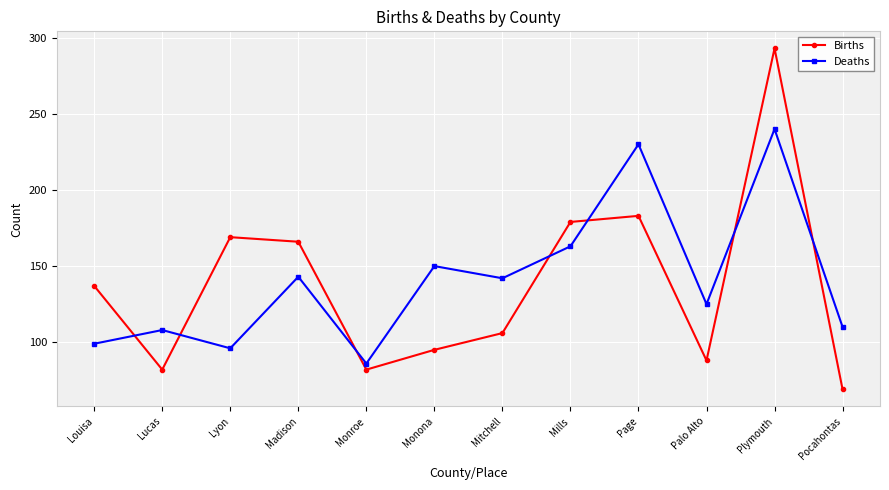

Reading left to right, extract all data points from this chart.

Births: Louisa=137	Lucas=82	Lyon=169	Madison=166	Monroe=82	Monona=95	Mitchell=106	Mills=179	Page=183	Palo Alto=88	Plymouth=293	Pocahontas=69
Deaths: Louisa=99	Lucas=108	Lyon=96	Madison=143	Monroe=86	Monona=150	Mitchell=142	Mills=163	Page=230	Palo Alto=125	Plymouth=240	Pocahontas=110